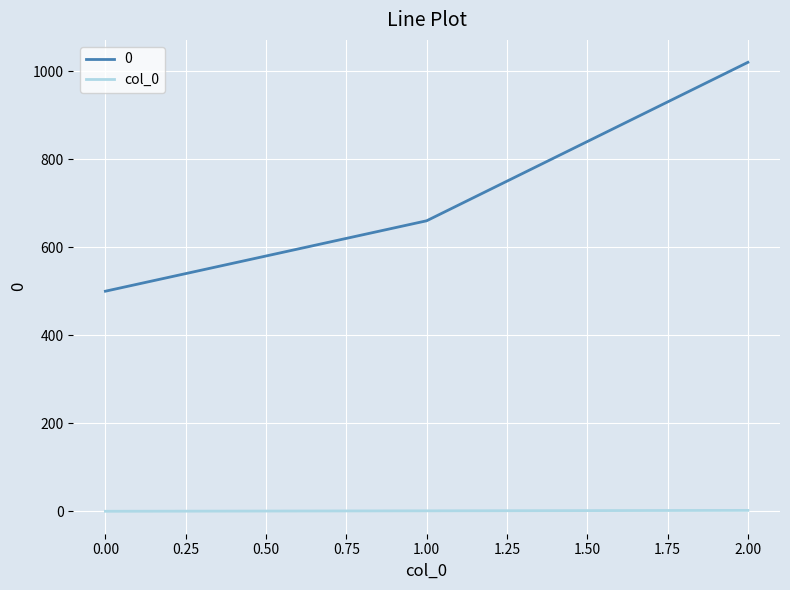

At which category does the chart reach its peak across all series?

2.00